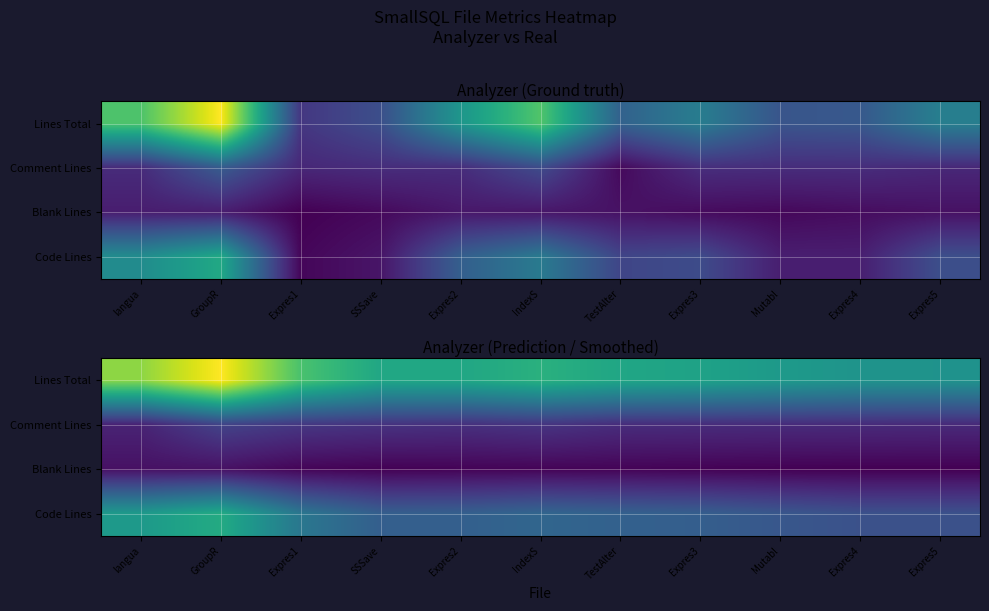

What is the sum of the Lines Total values at GroupR and Expres3?

351.2